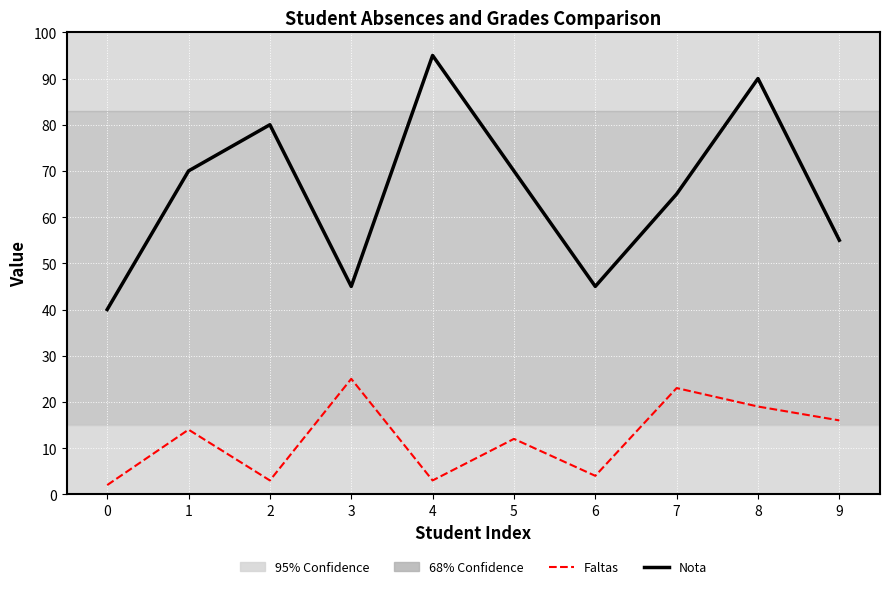

Reading left to right, transcribe all the data shown in this chart.

Nota: 40	70	80	45	95	70	45	65	90	55
Faltas: 2	14	3	25	3	12	4	23	19	16